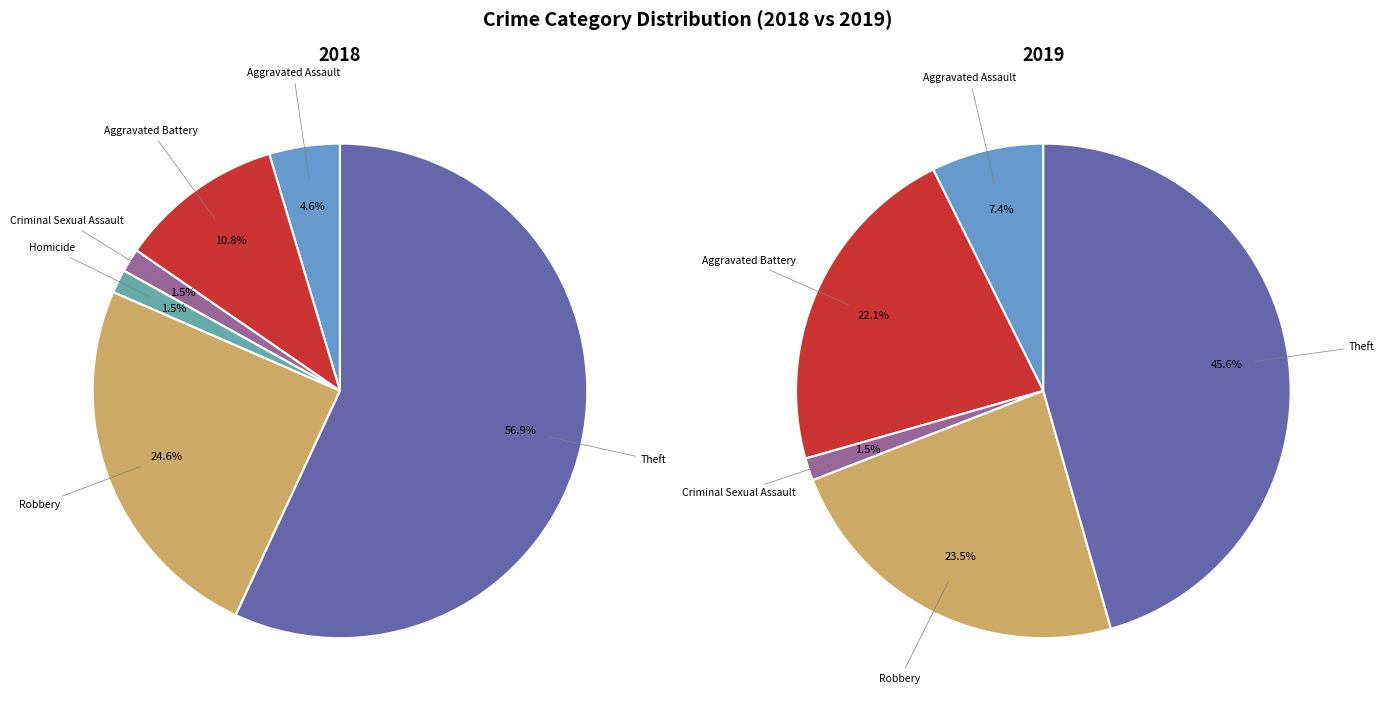

Does 5 represent more than half of the total?

No